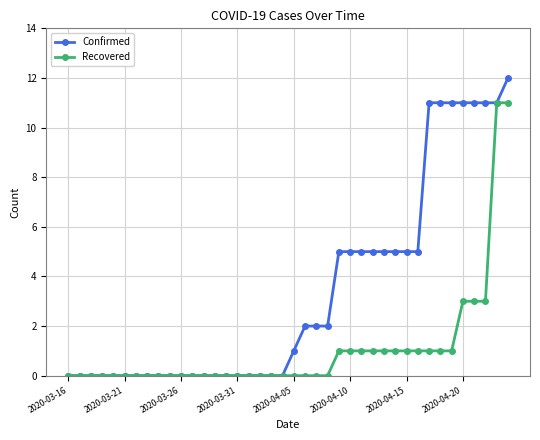

Which series has the widest spread of values?

Confirmed